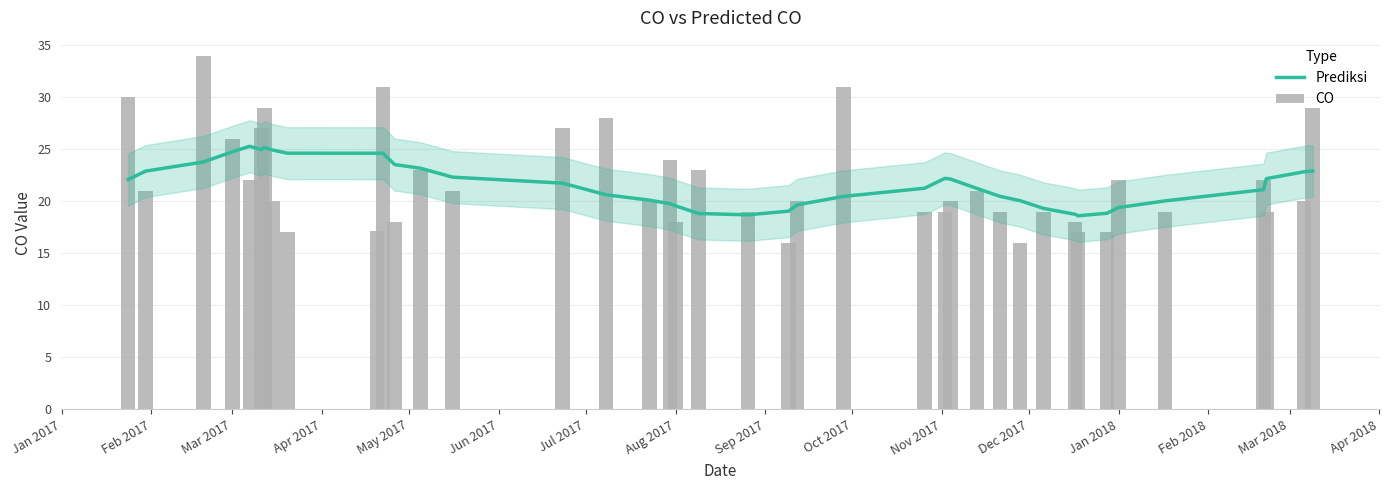

Rank the series by their average value, from lowest to highest.

Prediksi, CO